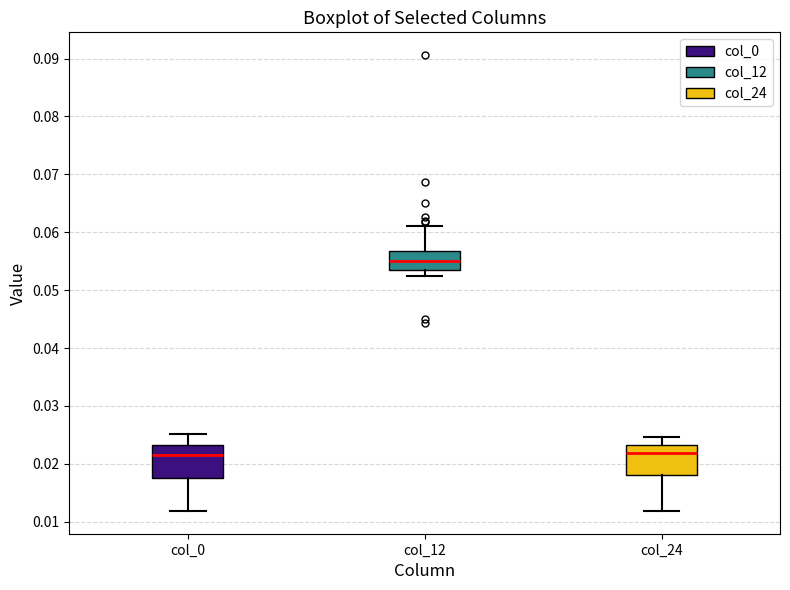

Where is the upper edge of the box for col_12 on the y-axis? The values are not printed on the chart, so give them approximately, as read against the axis.

0.057